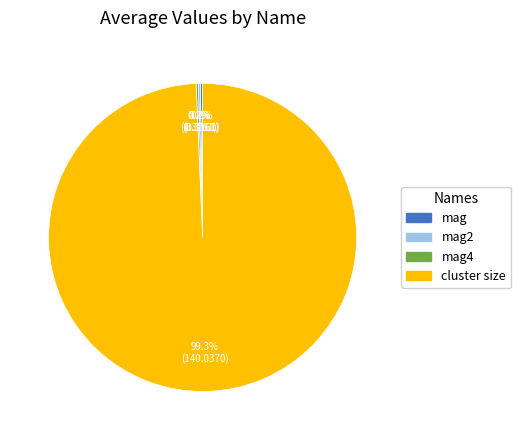

To the nearest percent, what portion does cluster size represent?

99%